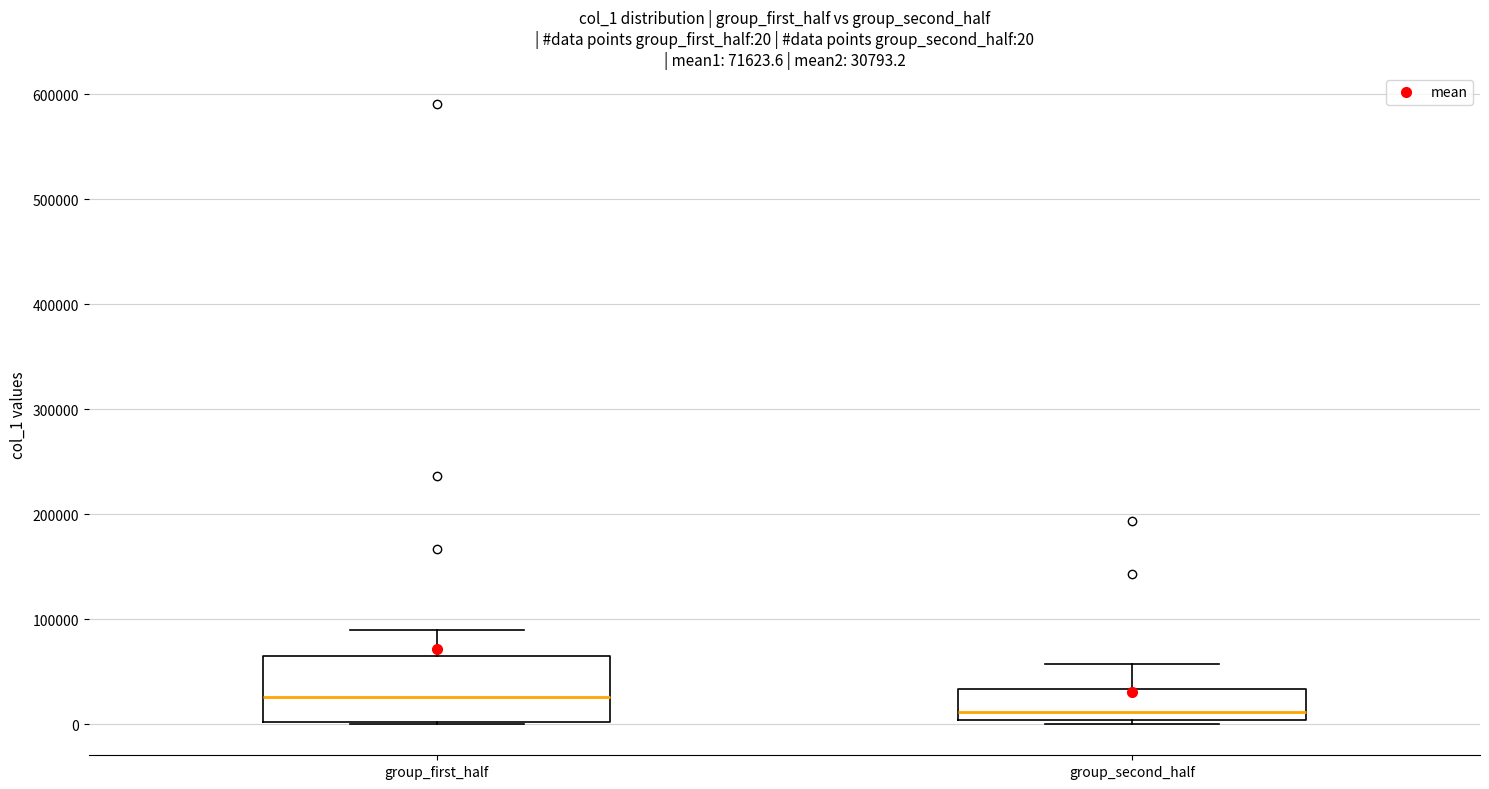

Which box has the lowest median line?

group_second_half